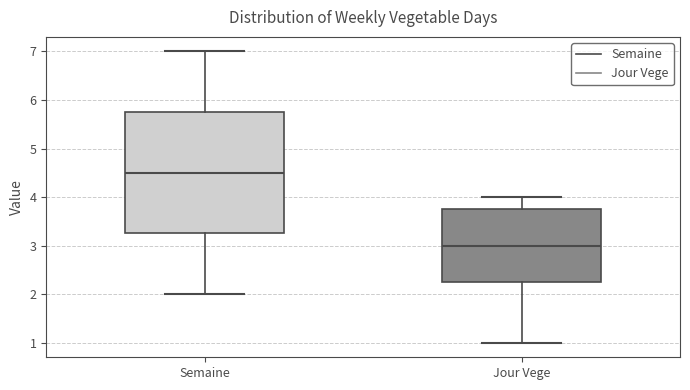

Where is the lower edge of the box for Semaine on the y-axis? The values are not printed on the chart, so give them approximately, as read against the axis.

3.3